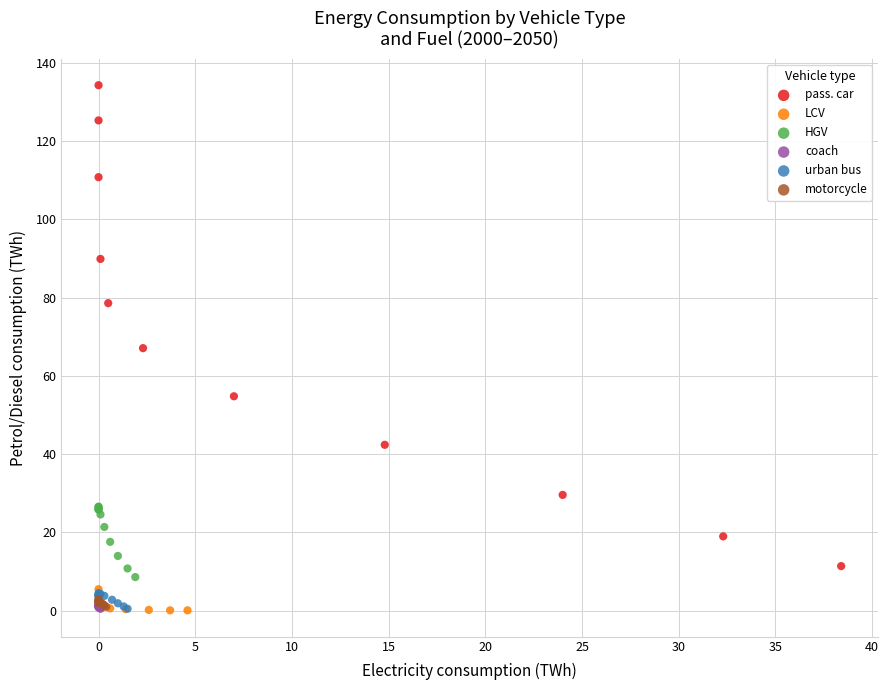

Which series contains the highest Y value?

pass. car